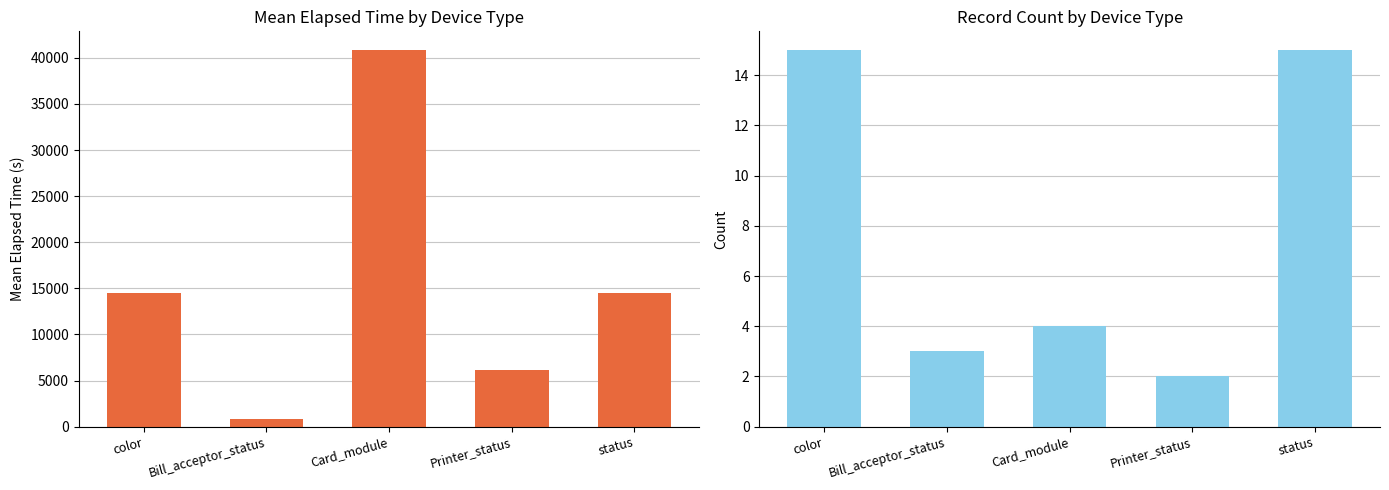

What is the total value across all series at status?

14547